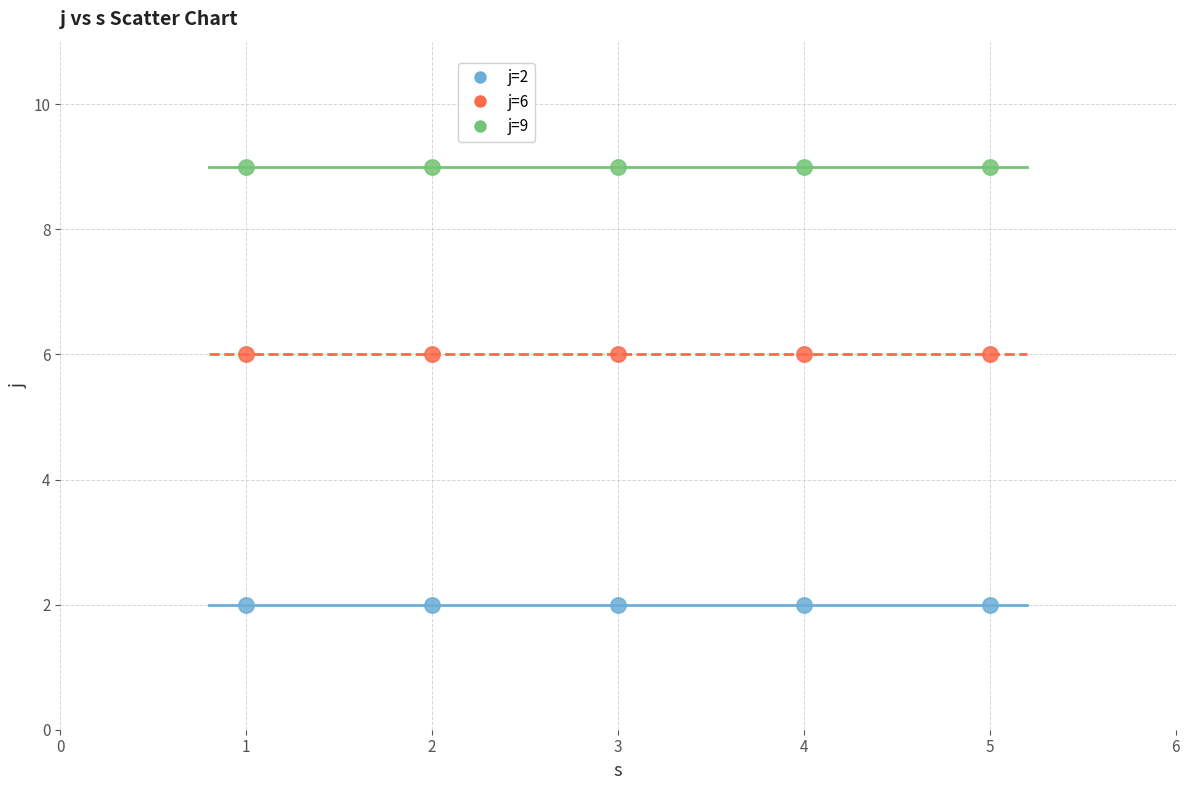

Which series reaches the minimum Y coordinate?

j=2